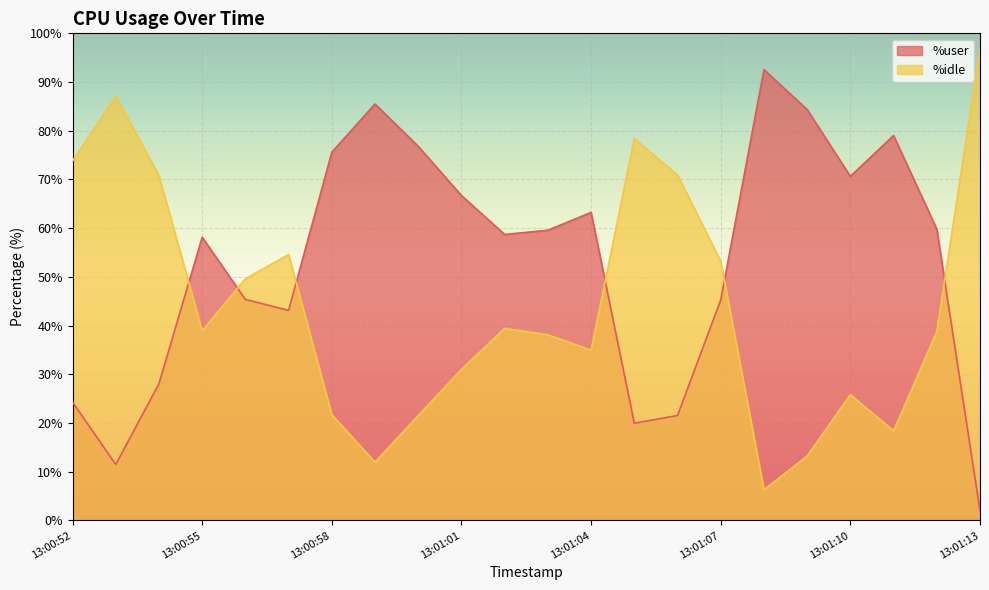

Reading left to right, extract all data points from this chart.

%user: 24.3	11.5	28.1	58.1	45.4	43.1	75.6	85.5	76.8	66.7	58.7	59.6	63.2	20.0	21.6	45.3	92.6	84.4	70.7	79.0	59.8	2.0
%idle: 73.8	87.1	70.8	39.0	49.6	54.6	21.7	12.0	21.6	31.0	39.4	38.1	35.0	78.4	70.9	53.2	6.3	13.2	25.8	18.4	38.8	96.9